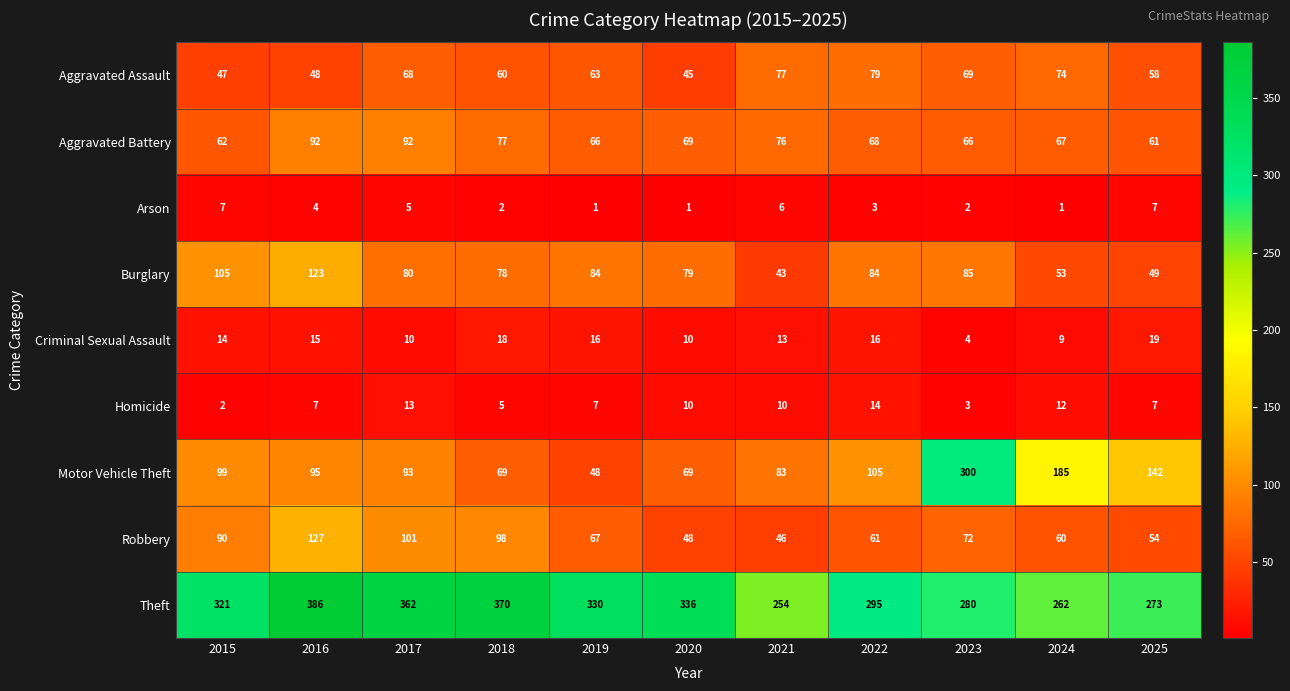

How many data points does each series have?

11